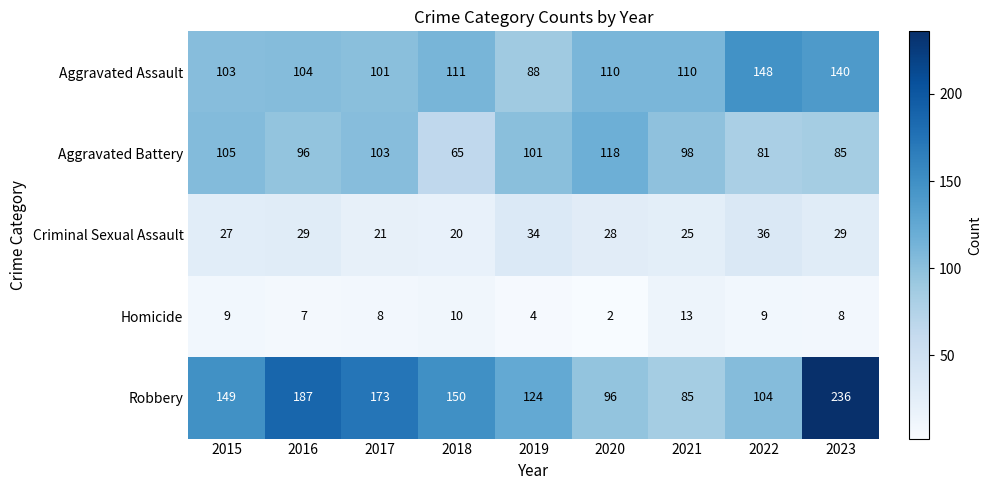

What is the difference between the Aggravated Battery values at 2016 and 2019?

5